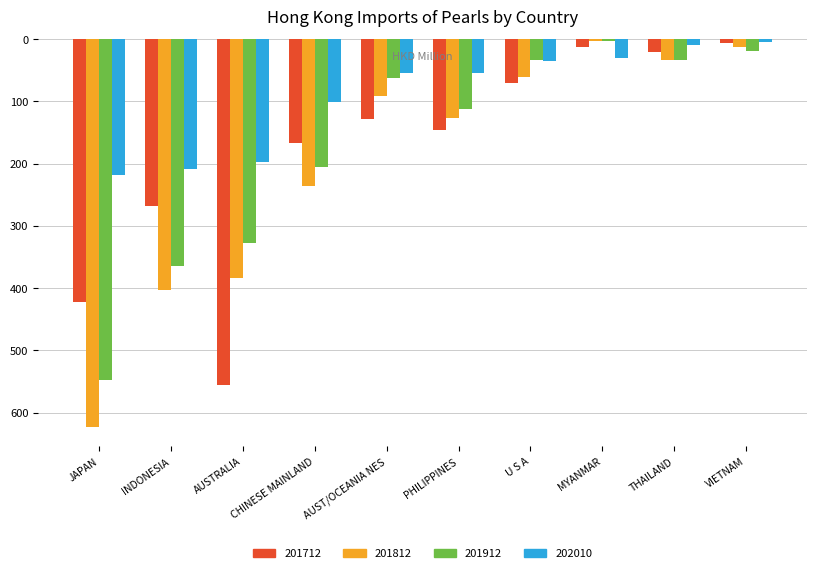

What is the greatest value displayed?

622.9